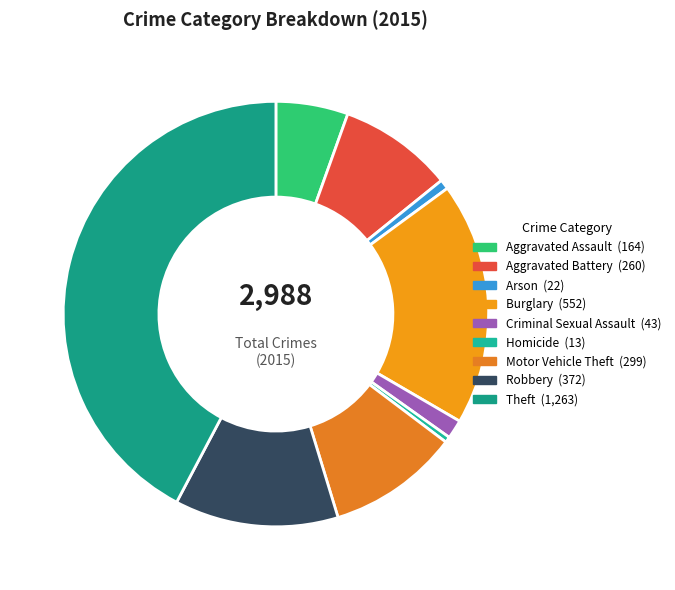

Is Motor Vehicle Theft the majority of the pie?

No